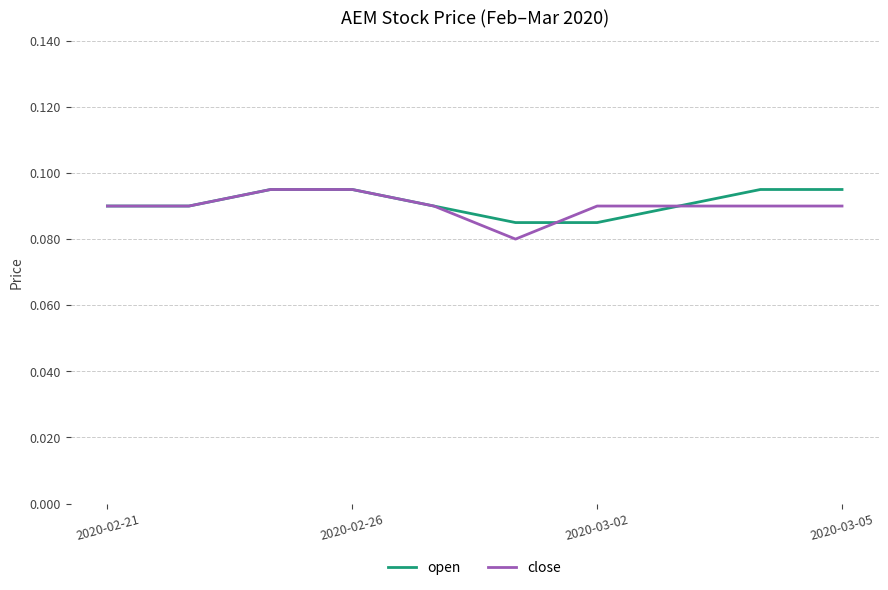

The open series shows 0.0 at 2020-02-21. True or false?

False